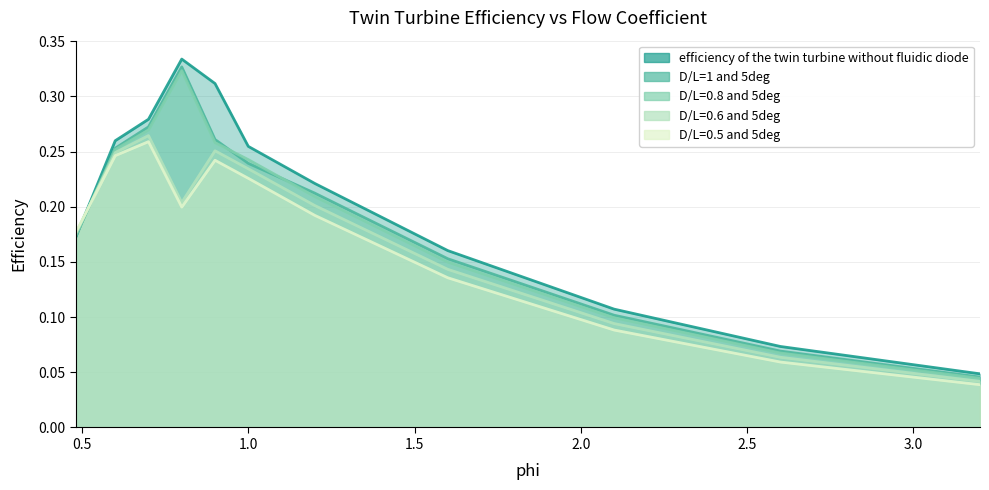

True or false: efficiency of the twin turbine without fluidic diode has more than 2 points higher than both neighbors.

False